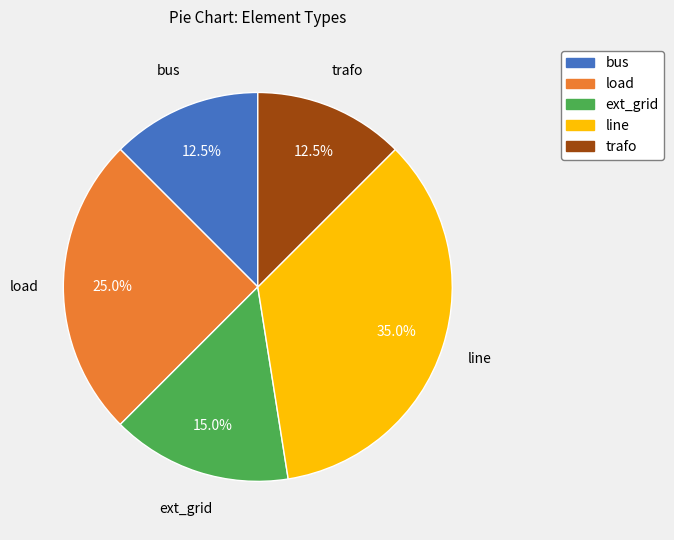

Does any single category account for the majority?

No